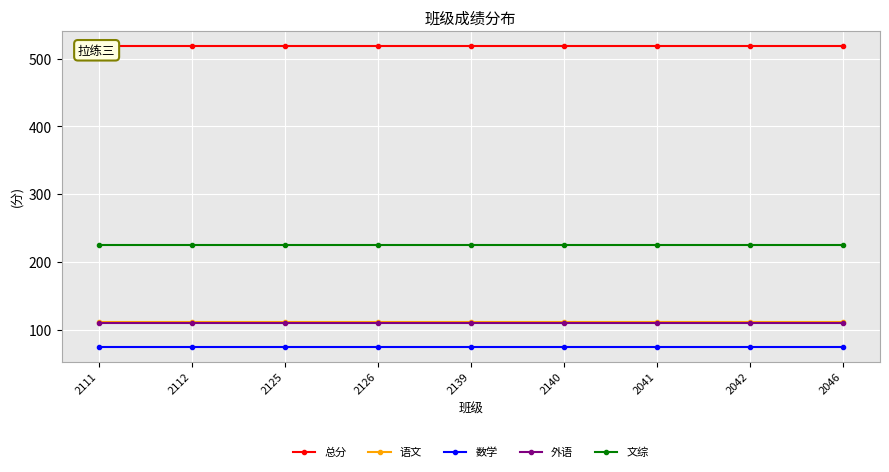

Reading left to right, extract all data points from this chart.

总分: 519	519	519	519	519	519	519	519	519
语文: 111	111	111	111	111	111	111	111	111
数学: 75	75	75	75	75	75	75	75	75
外语: 110	110	110	110	110	110	110	110	110
文综: 225	225	225	225	225	225	225	225	225